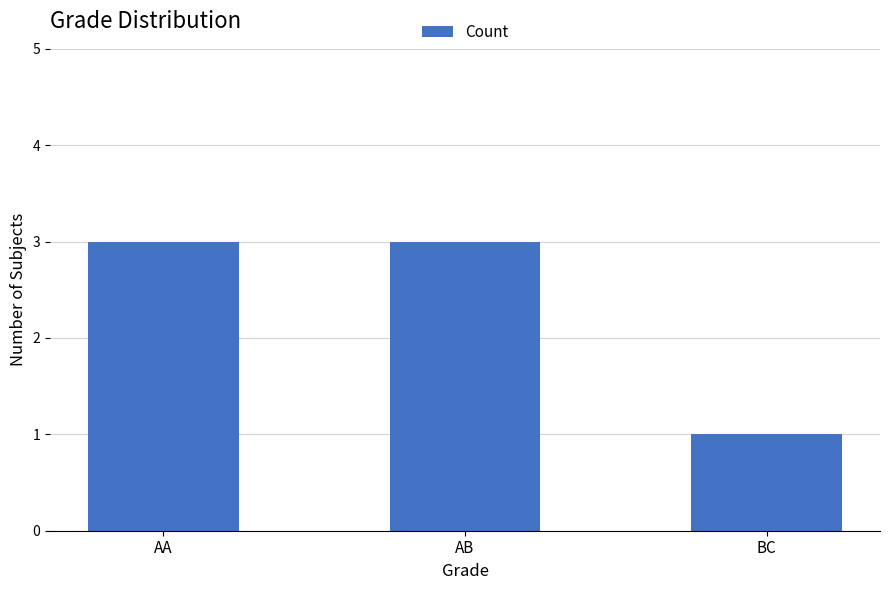

What is the ratio of the value at BC to the value at AA?

0.3